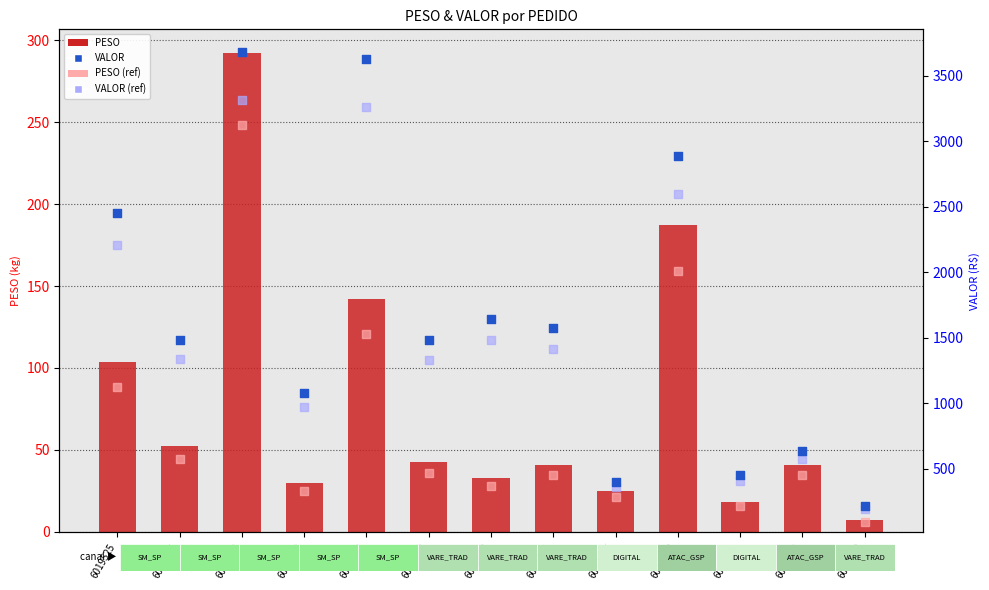

At which category is the sum across all series the highest?

6019978